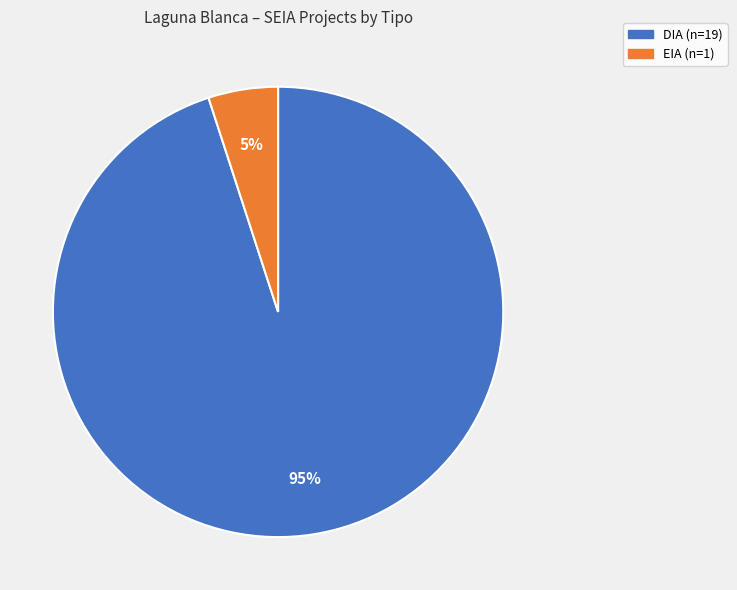

Combined, do DIA (n=19) and EIA (n=1) account for over 50%?

Yes